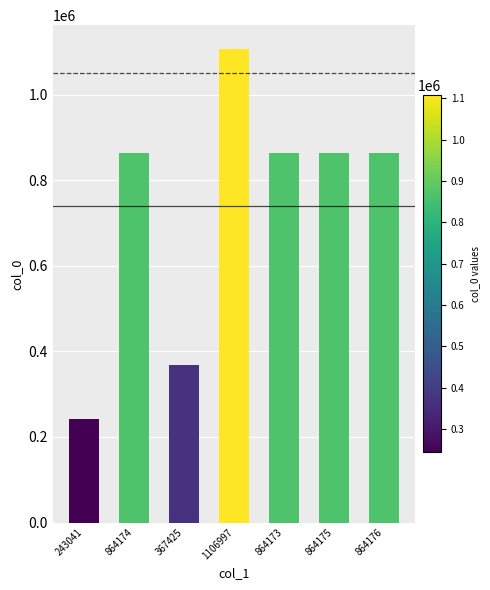

Is it true that the value at 243041 is 243041?

True